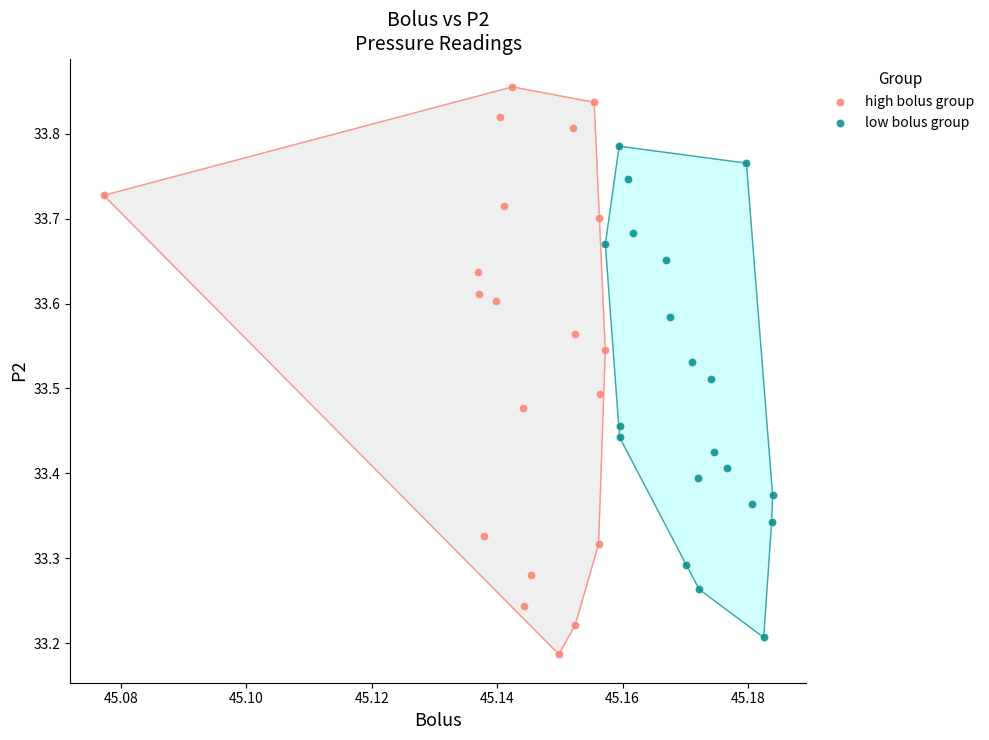

Which series has the largest Y range (max minus min)?

high bolus group